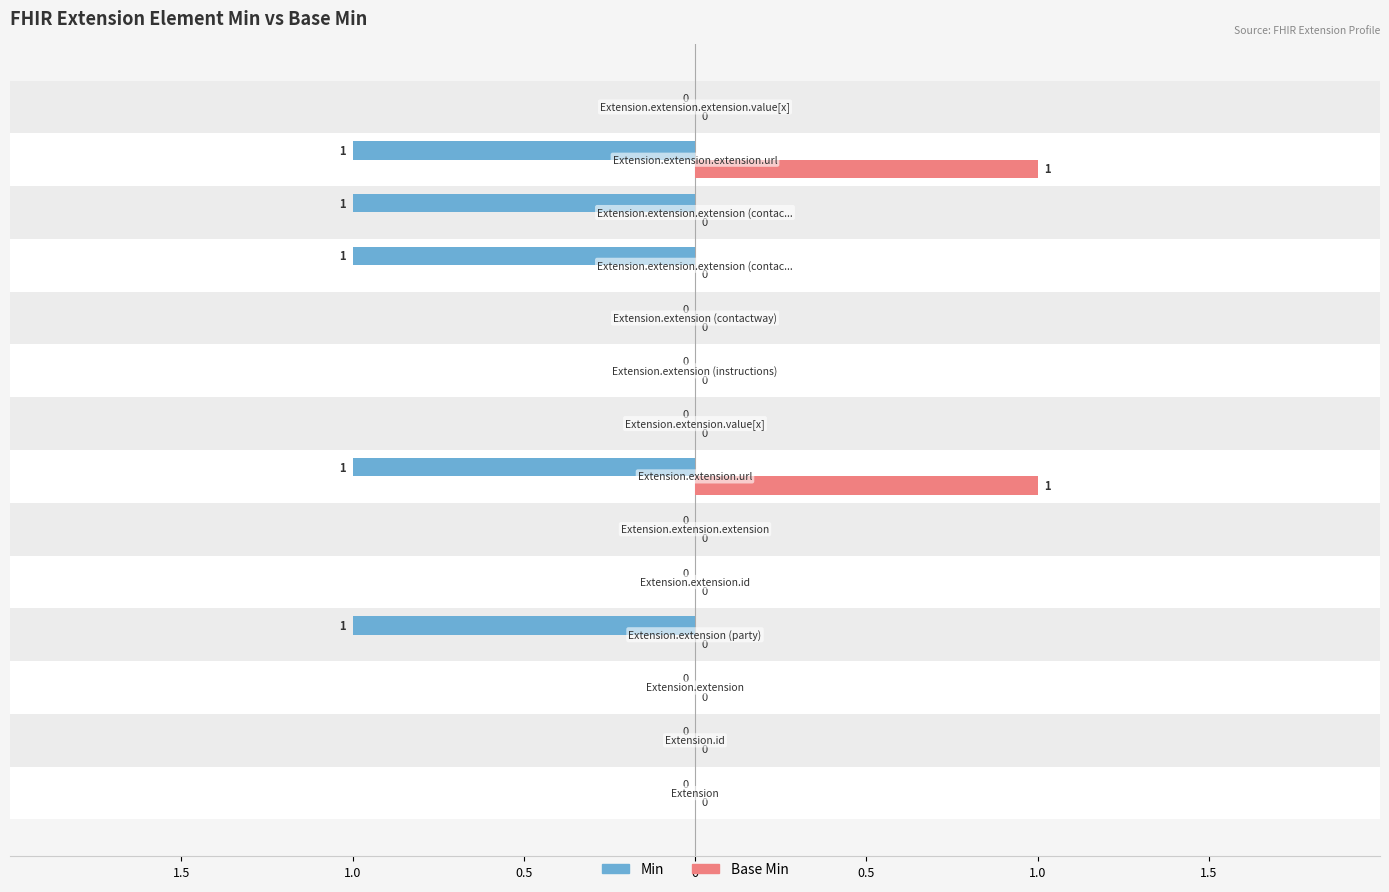

What are all the series names shown in the legend?

Min, Base Min